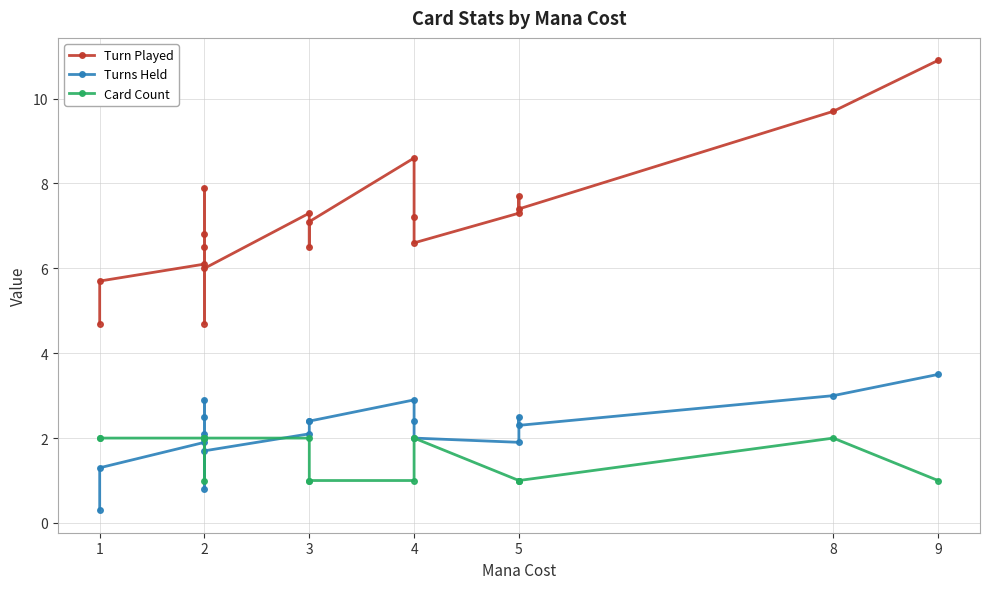

Reading left to right, what are all the values shown in this chart?

Turn Played: 4.7	5.7	6.1	6.8	6.5	7.9	4.7	6.0	7.3	6.5	7.1	8.6	7.2	6.6	7.3	7.7	7.4	9.7	10.9
Turns Held: 0.3	1.3	1.9	2.1	2.5	2.9	0.8	1.7	2.1	2.4	2.4	2.9	2.4	2.0	1.9	2.5	2.3	3.0	3.5
Card Count: 2.0	2.0	2.0	2.0	2.0	1.0	2.0	2.0	2.0	1.0	1.0	1.0	2.0	2.0	1.0	1.0	1.0	2.0	1.0